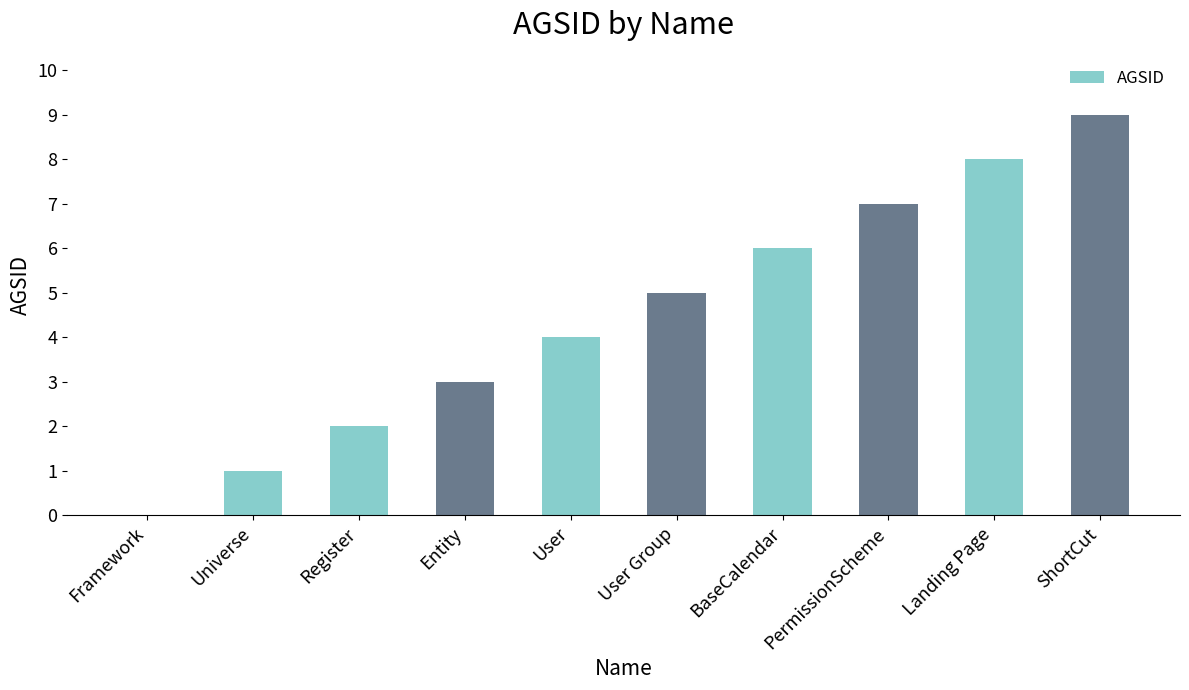

What is the ratio of the value at Register to the value at Entity?

0.7